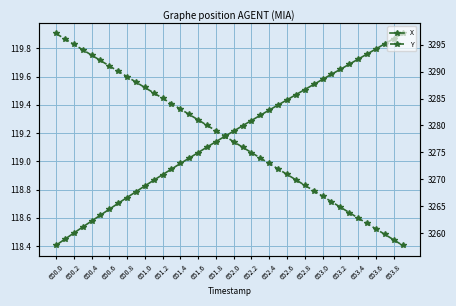

List the series in order of their overall mean, highest first.

Y, X